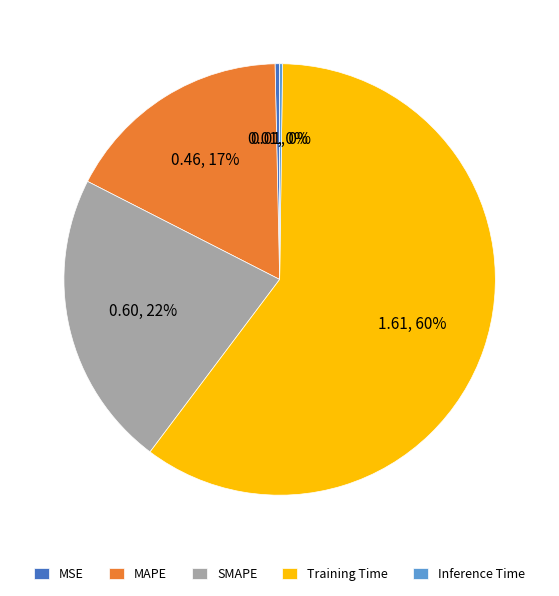

Which slice represents more than half of the pie?

Training Time